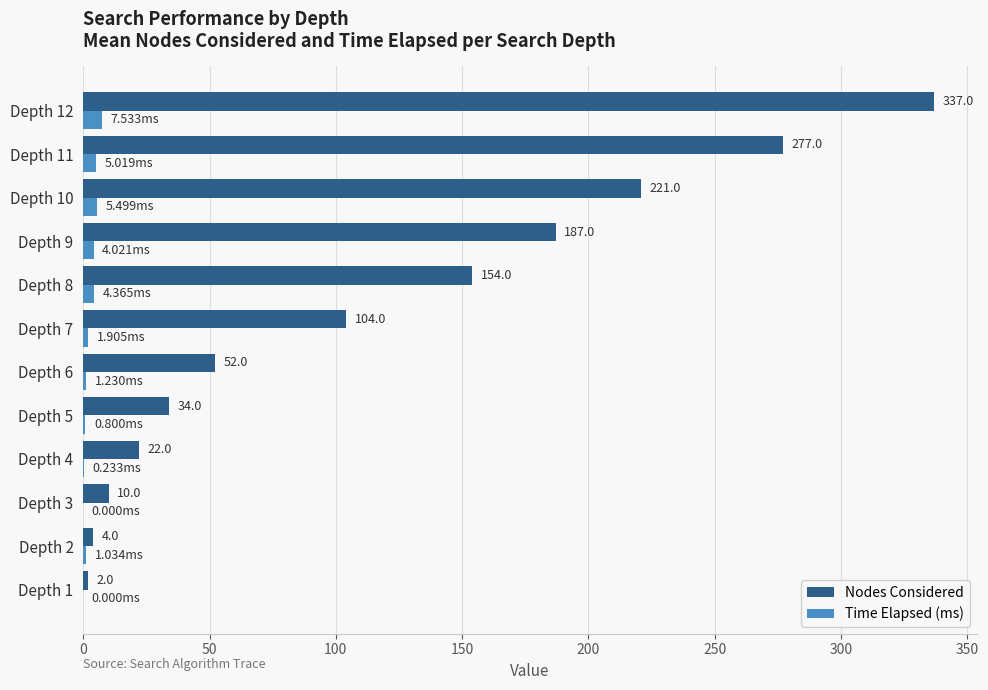

Which series changed the most between Depth 5 and Depth 7?

Nodes Considered